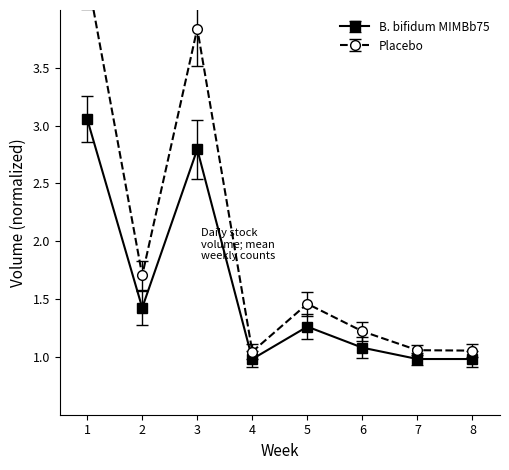

What is the maximum value for Placebo?

4.3